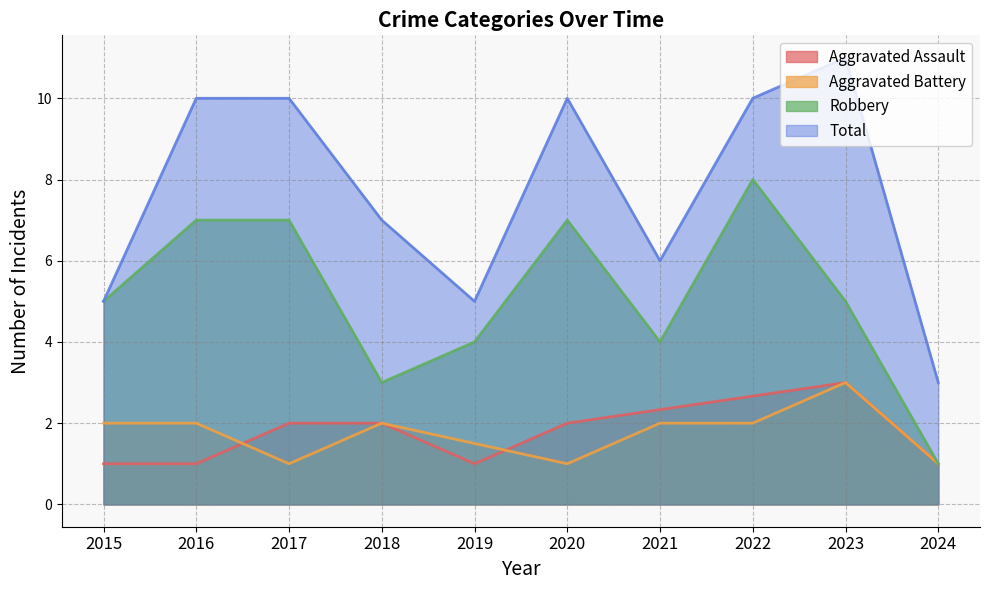

What is the approximate value of Total at 2015?

5.0